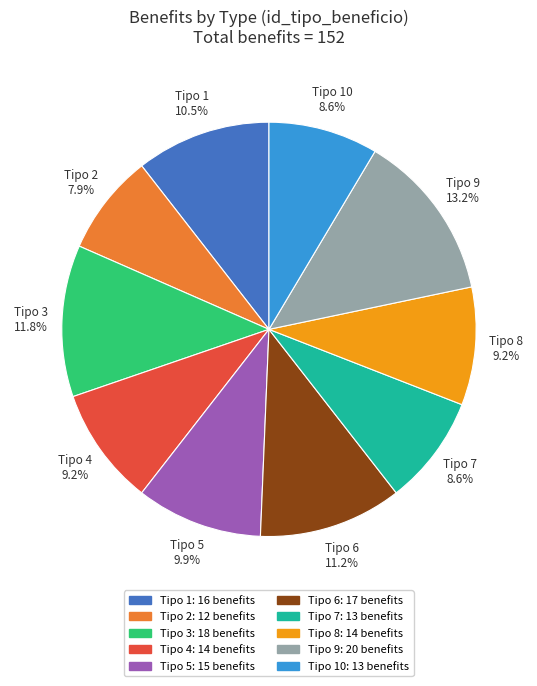

To the nearest percent, what is the difference between the largest and smallest slice percentages?

5%